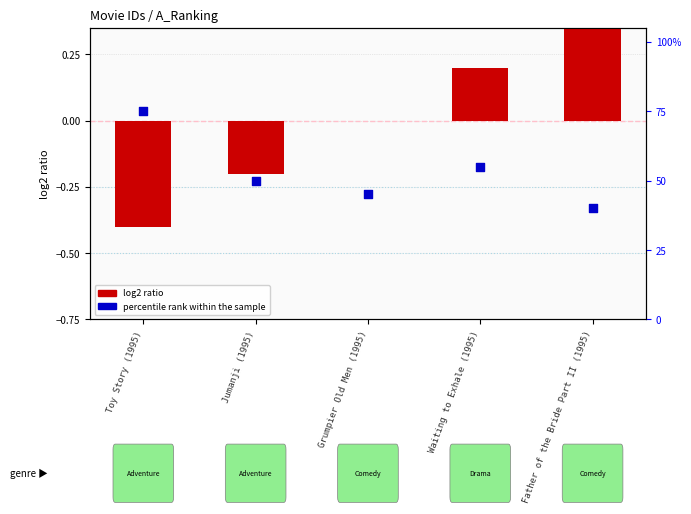

Which series contains the lowest Y value?

log2 ratio